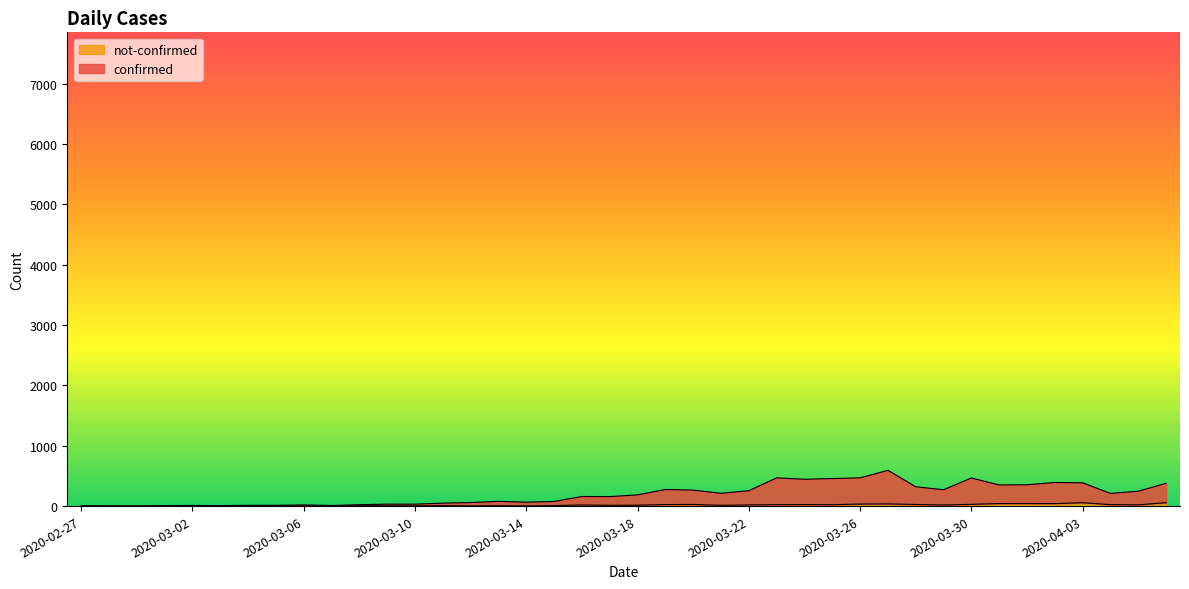

Where is the first local maximum for not-confirmed?

2020-03-04